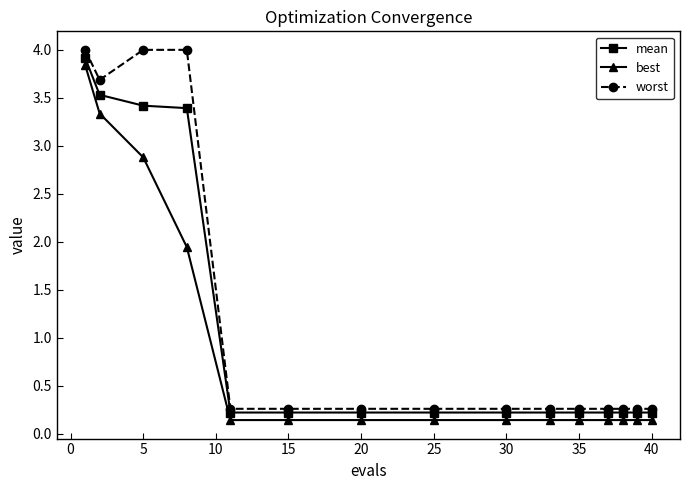

Which series has the widest spread of values?

worst